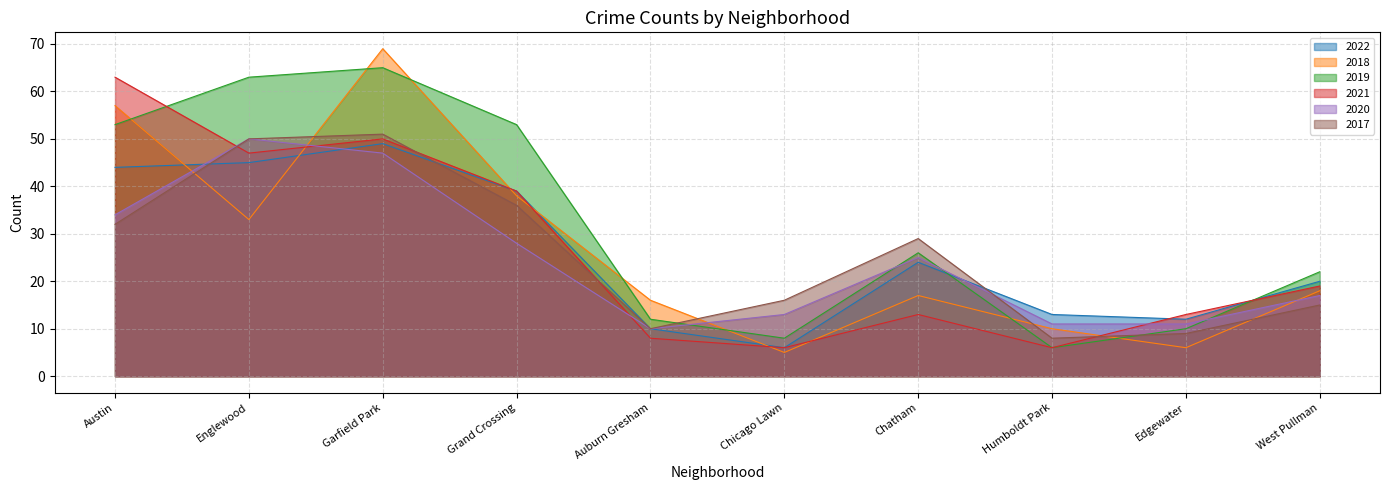

What is the value of the 2017 point at the 10th from the left?

15